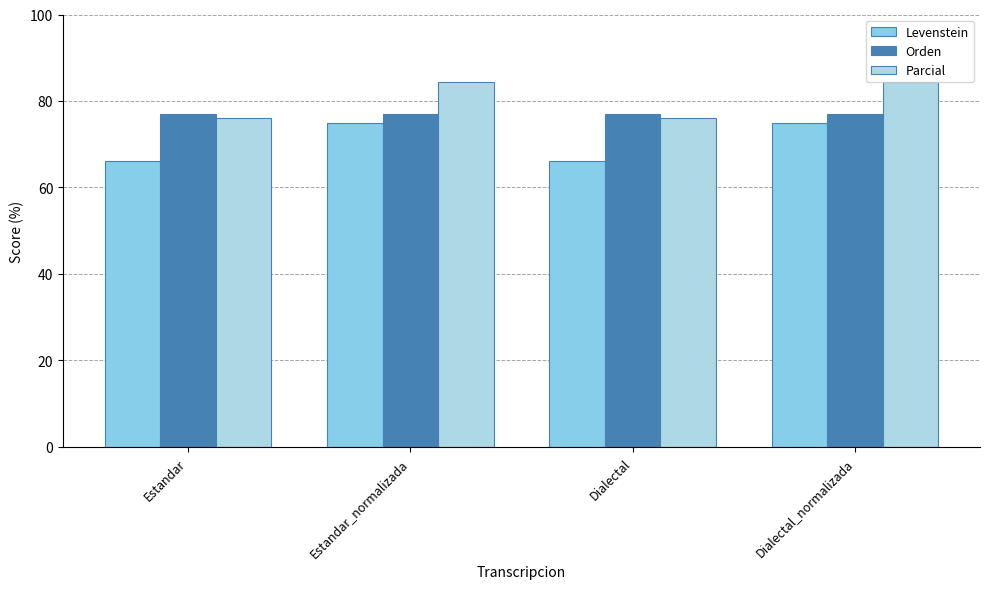

Reading left to right, what are all the values shown in this chart?

Levenstein: Estandar=66.1	Estandar_normalizada=75.0	Dialectal=66.1	Dialectal_normalizada=75.0
Orden: Estandar=76.9	Estandar_normalizada=76.9	Dialectal=76.9	Dialectal_normalizada=76.9
Parcial: Estandar=76.1	Estandar_normalizada=84.3	Dialectal=76.1	Dialectal_normalizada=84.3